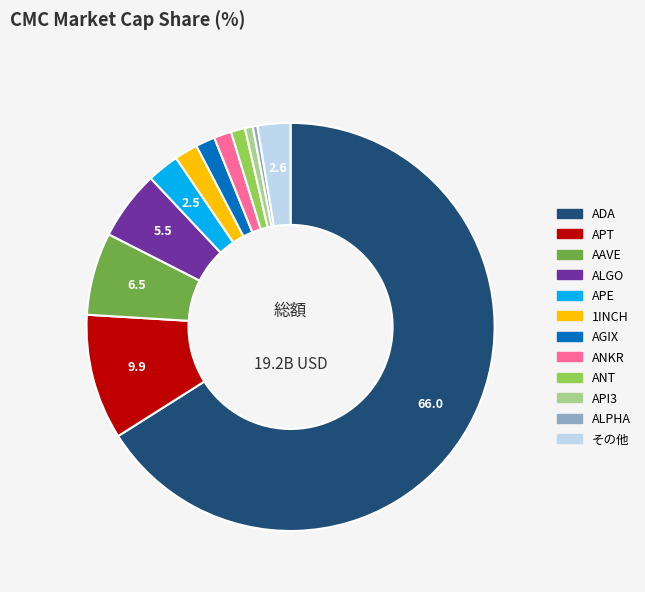

Is there any slice that represents more than half of the pie?

Yes